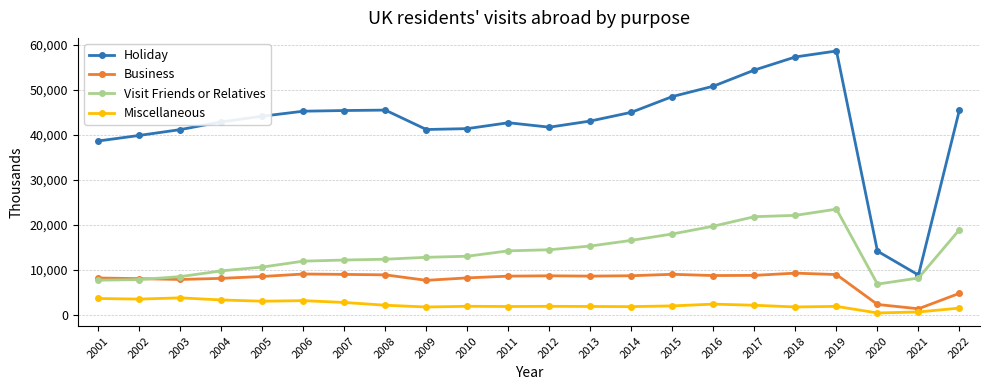

Which series has the largest range (max minus min)?

Holiday